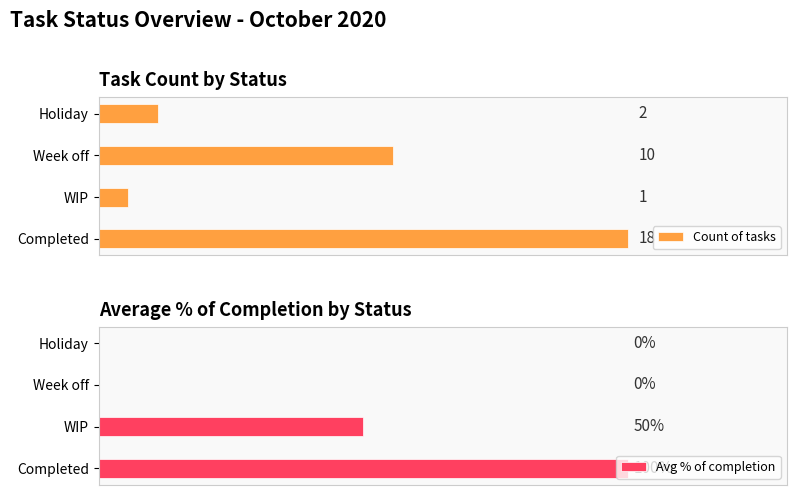

What is the highest value of the Count of tasks series?

18